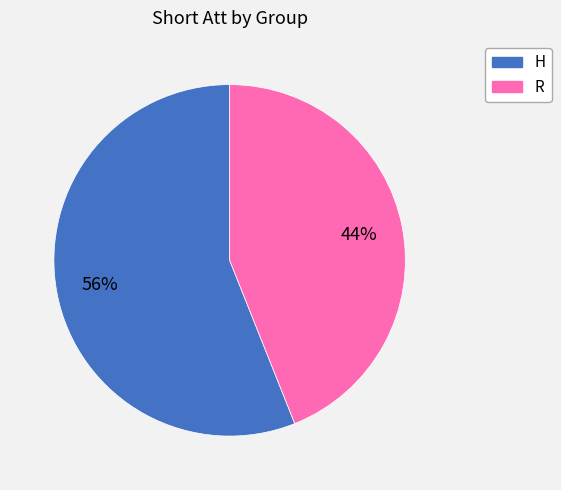

True or false: H accounts for 56% of the total.

True